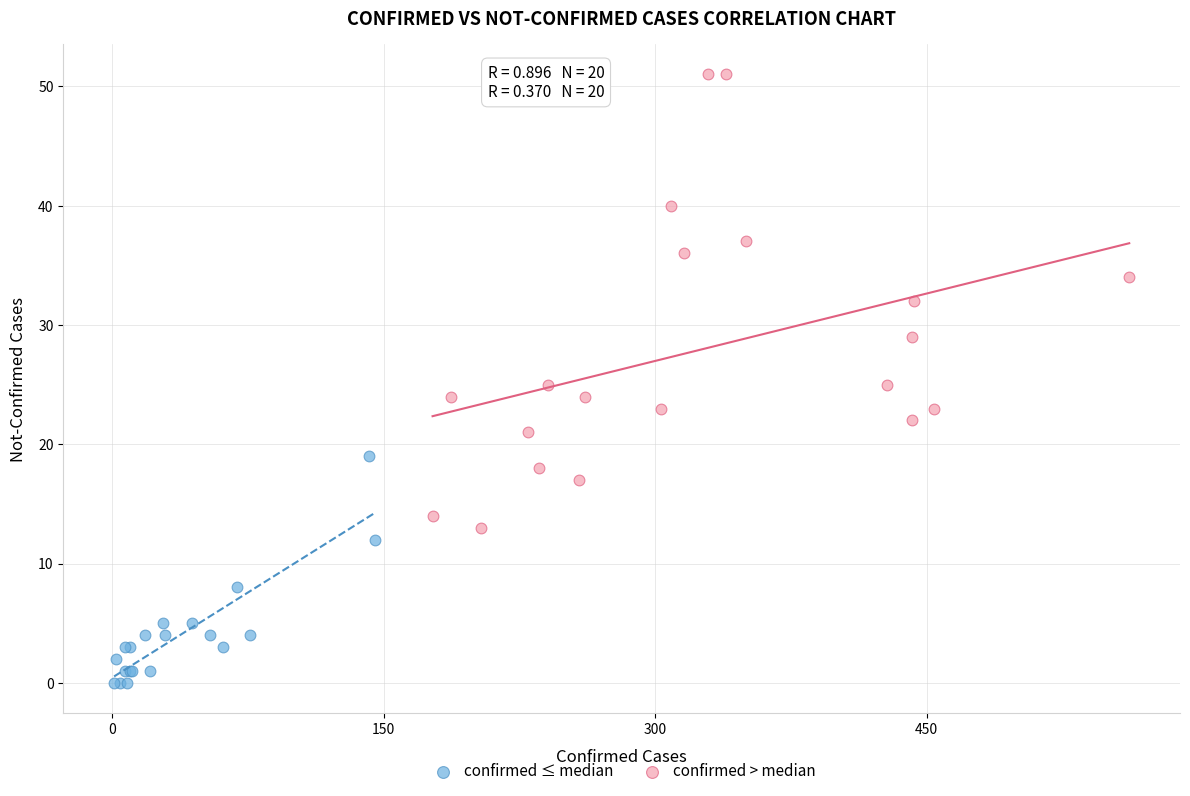

Which series has the widest spread of Y values?

confirmed > median